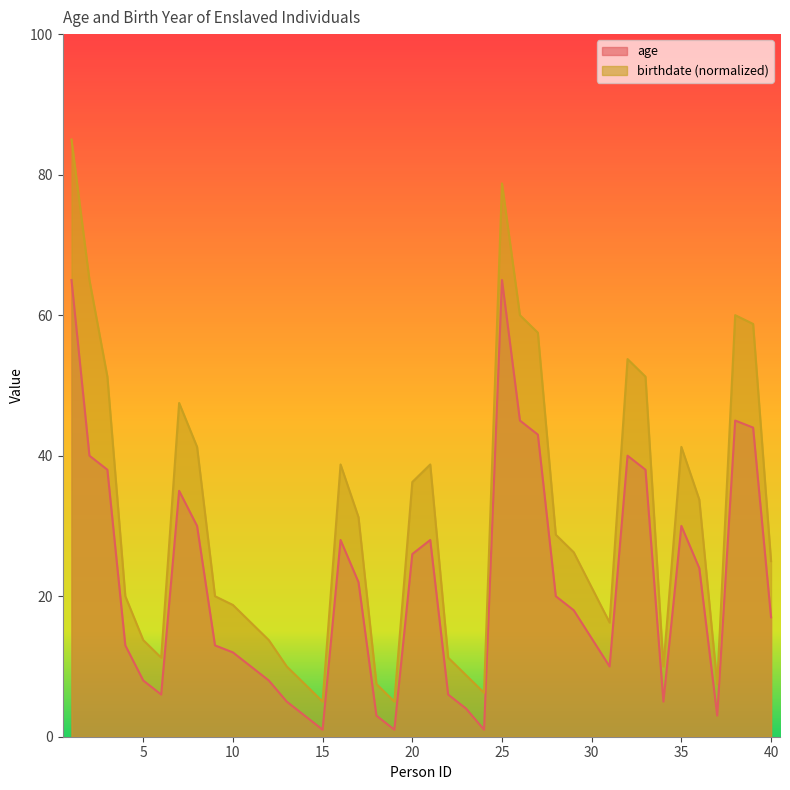

What is the approximate value of birthdate at 13?

10.0